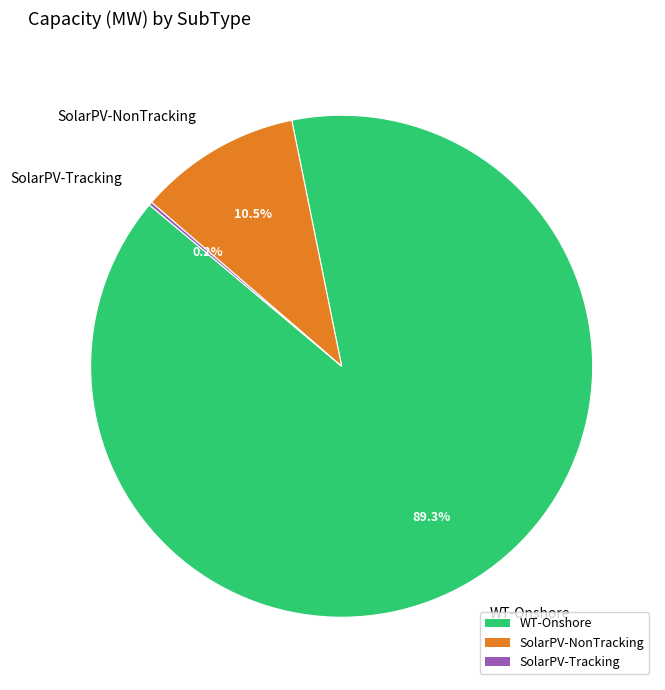

Which slice is the largest?

WT-Onshore